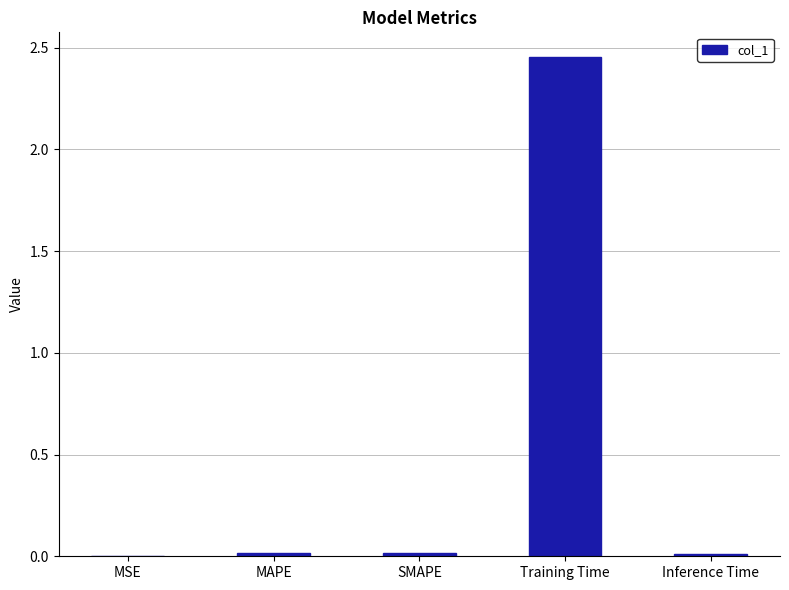

Are the bars grouped side by side (vs. stacked)?

No